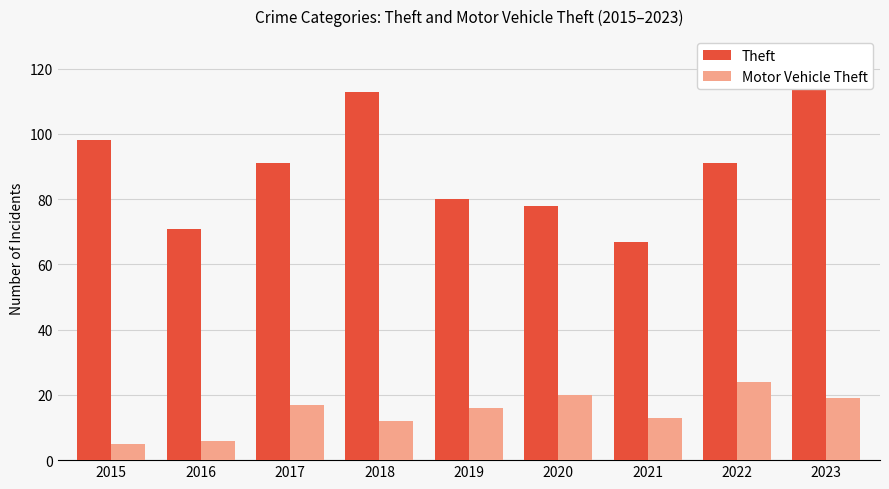

Which series has the largest total across all categories?

Theft